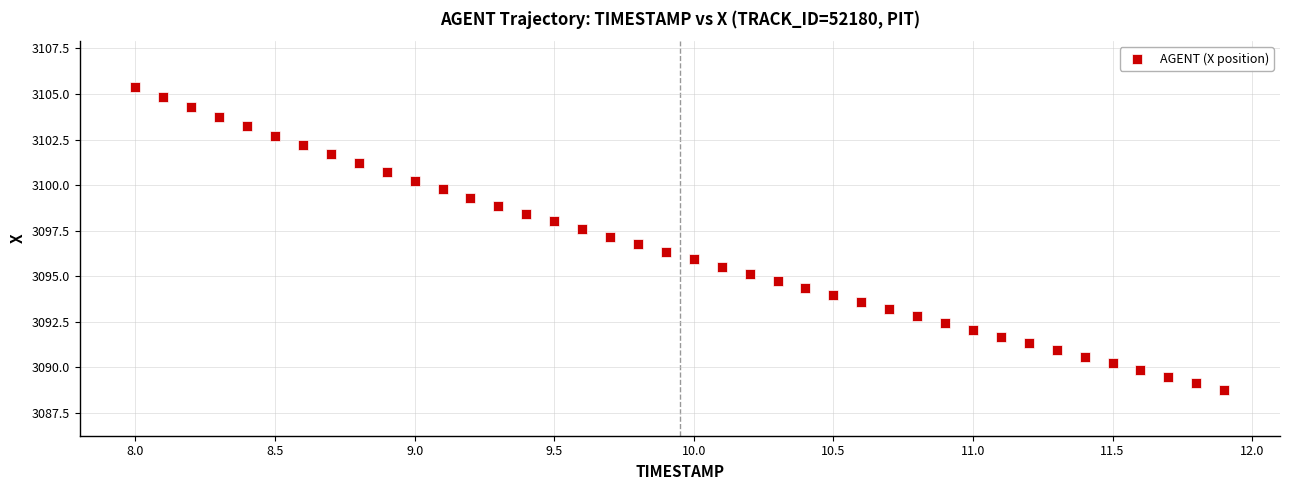

What is the range of Y values (max minus min)?

16.7